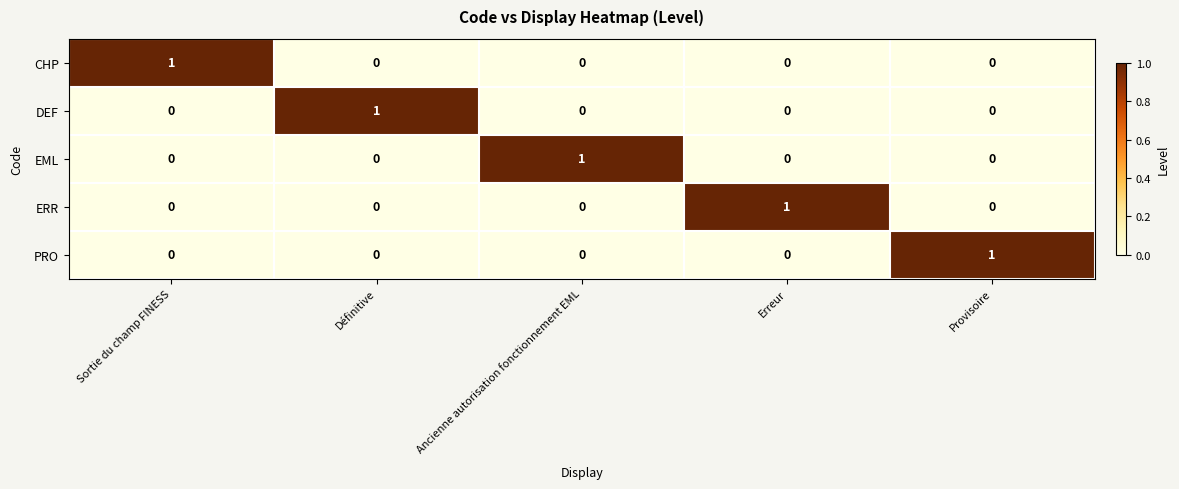

The EML series shows 0 at Sortie du champ FINESS. True or false?

True